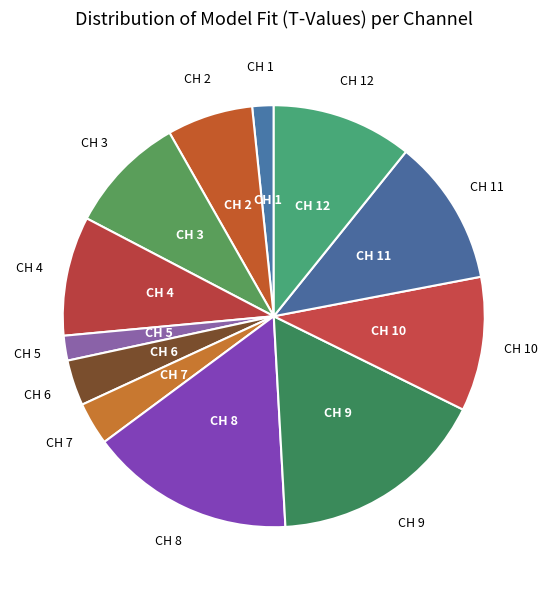

Count the number of slices in the pie.

12